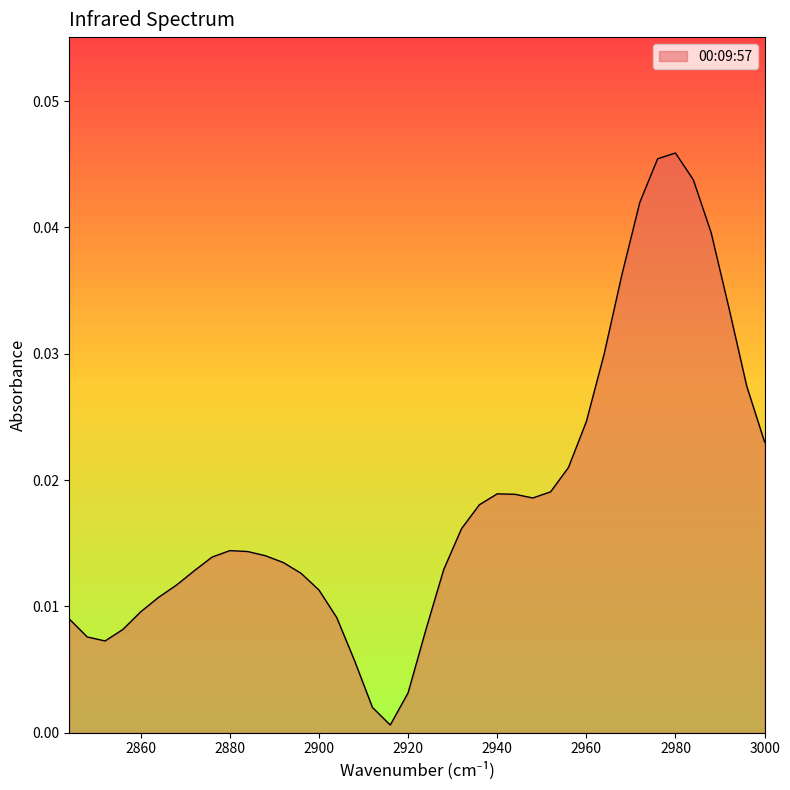

How many points are higher than both their immediate neighbors (excluding endpoints)?

3